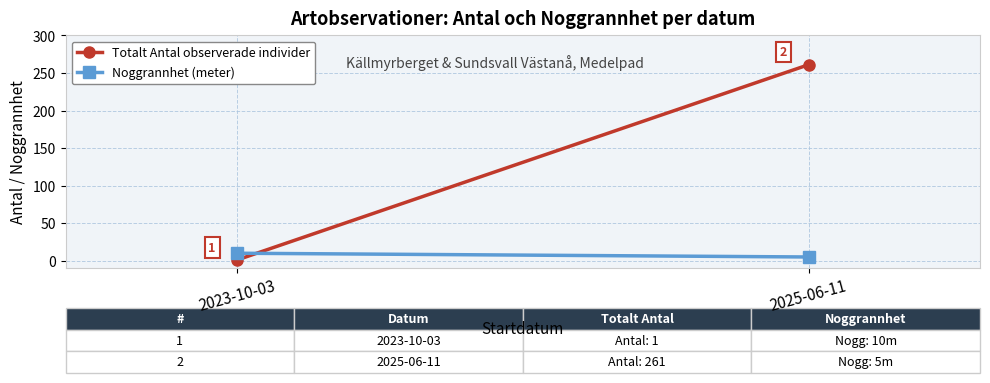

At which label is Totalt Antal observerade individer closest to 131?

2023-10-03